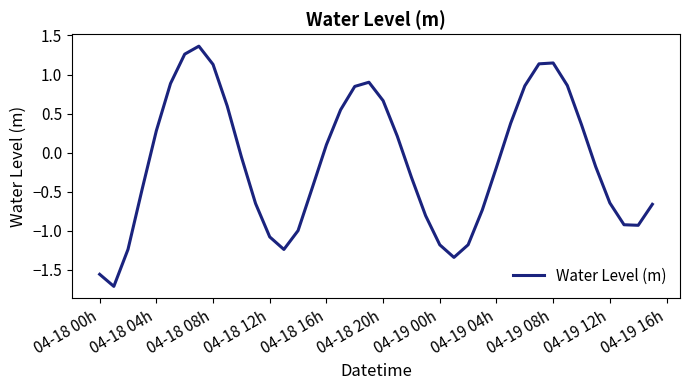

Does the chart have visible grid lines?

No